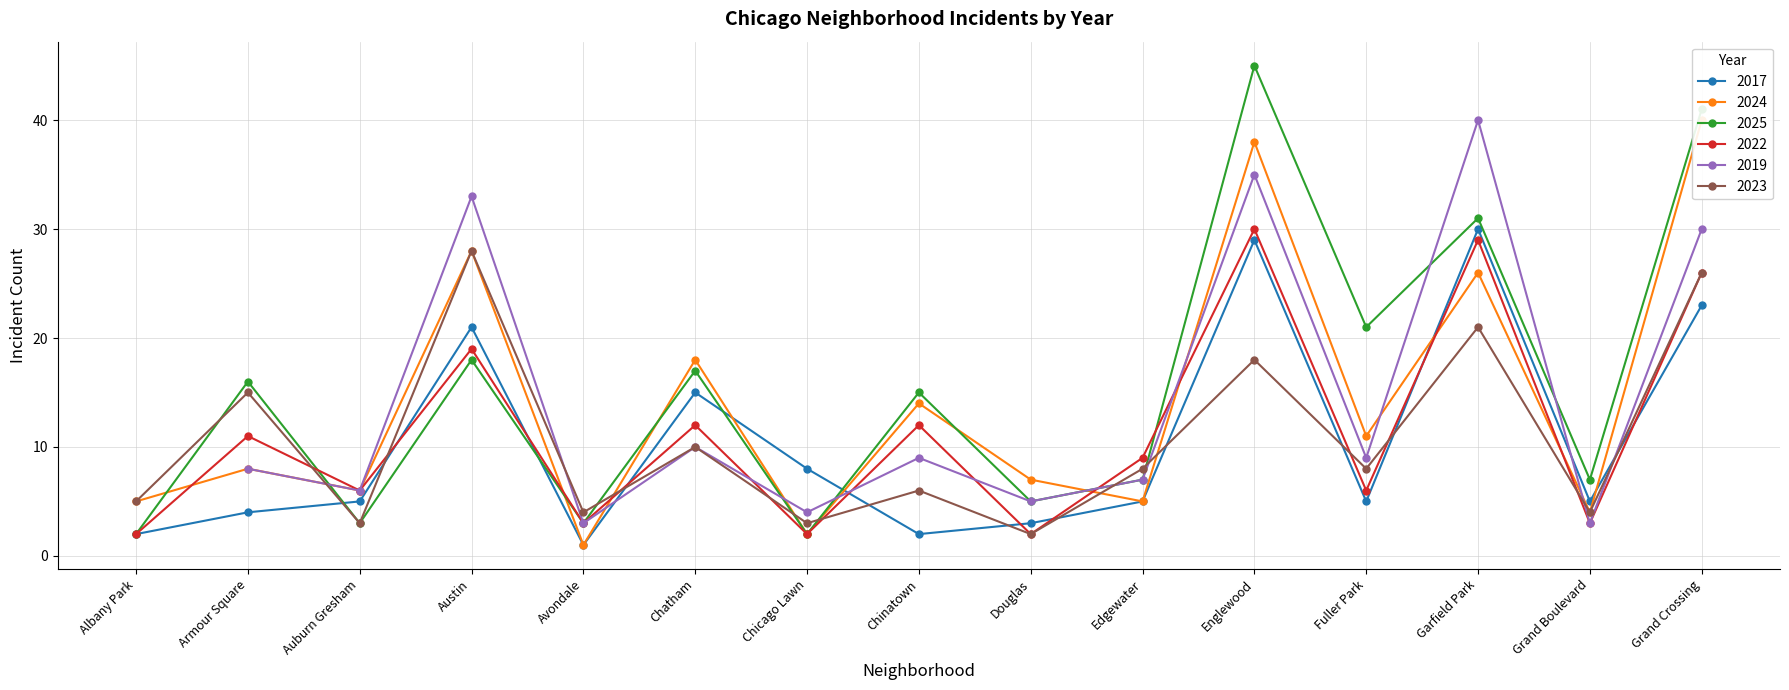

What is the lowest value of the 2025 series?

2